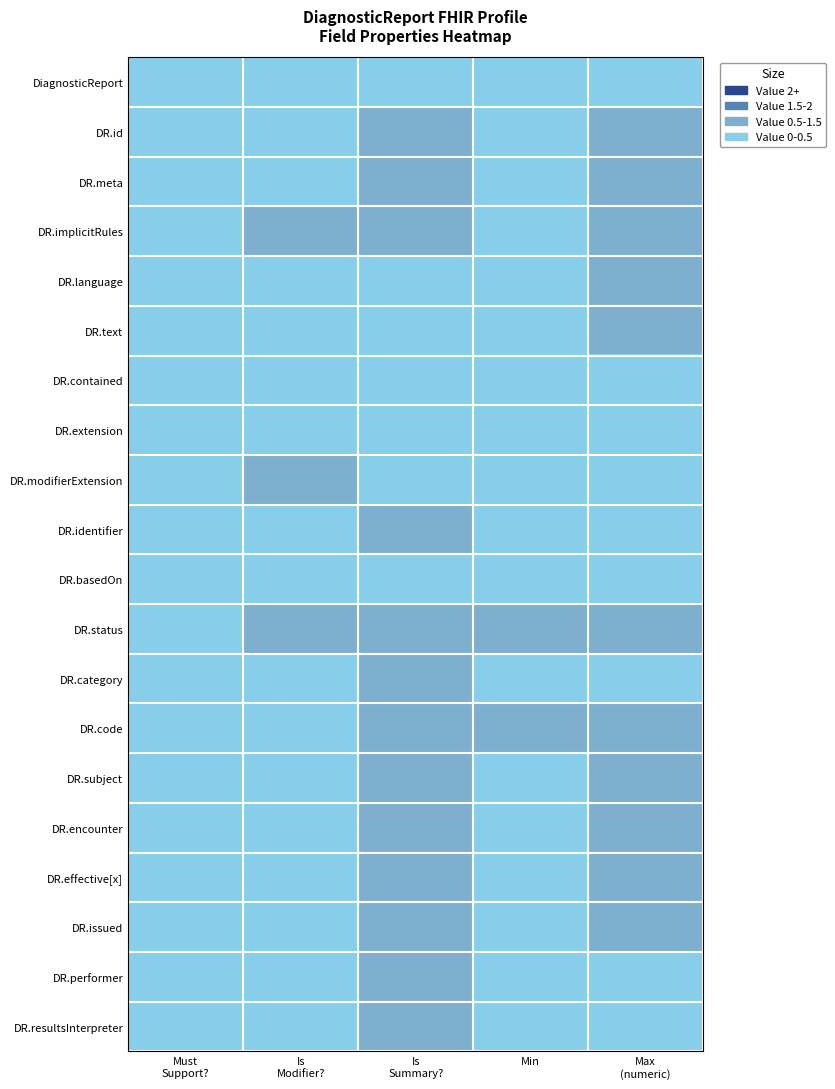

Between Is
Summary? and Max
(numeric), which is larger?

Is
Summary?